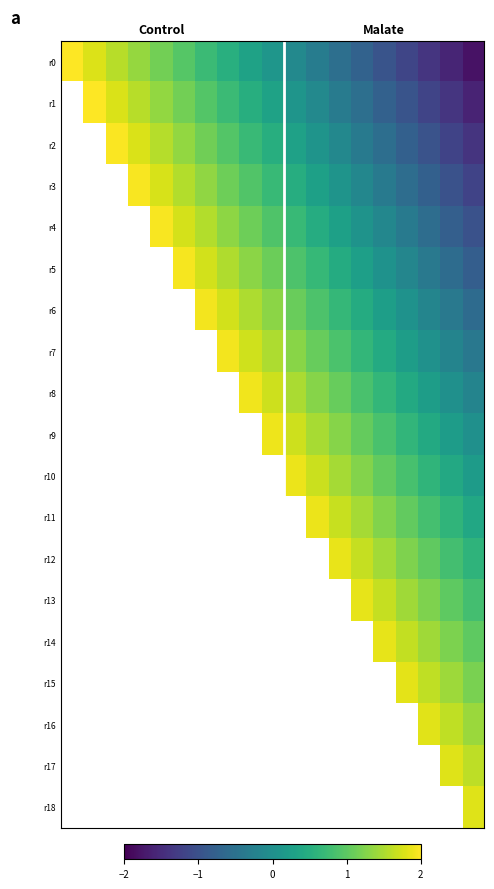

Which series has the widest spread of values?

r0